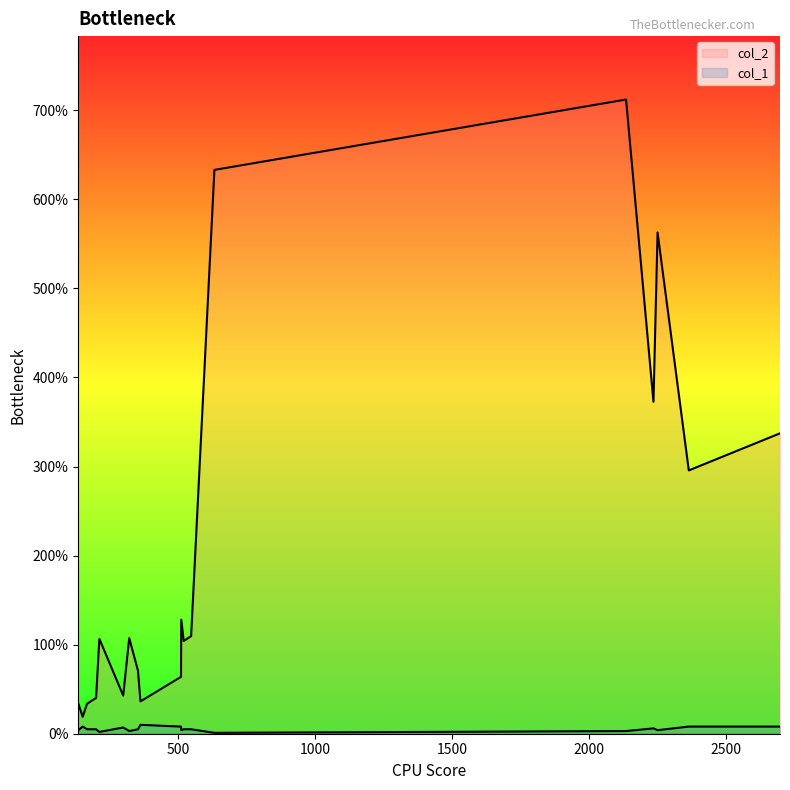

Rank the series at 511 from lowest to highest value.

col_1, col_2